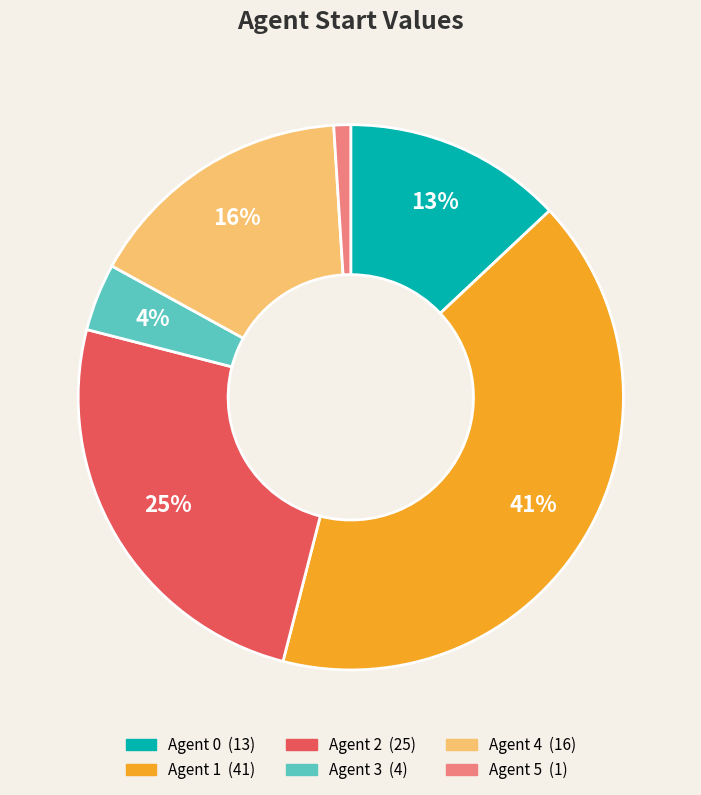

To the nearest percent, what is the difference between the largest and smallest slice percentages?

40%